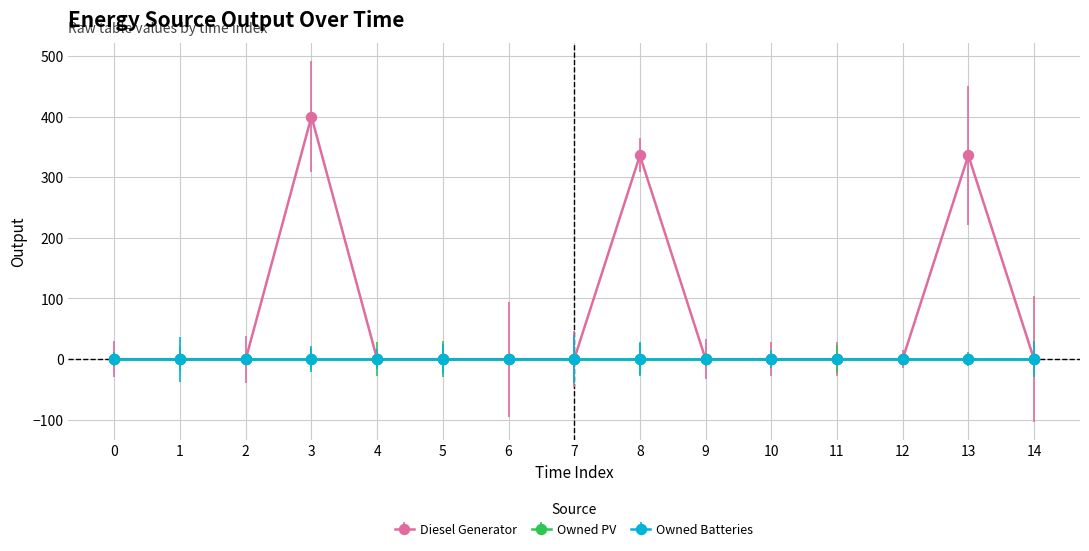

What are all the series names shown in the legend?

Diesel Generator, Owned PV, Owned Batteries